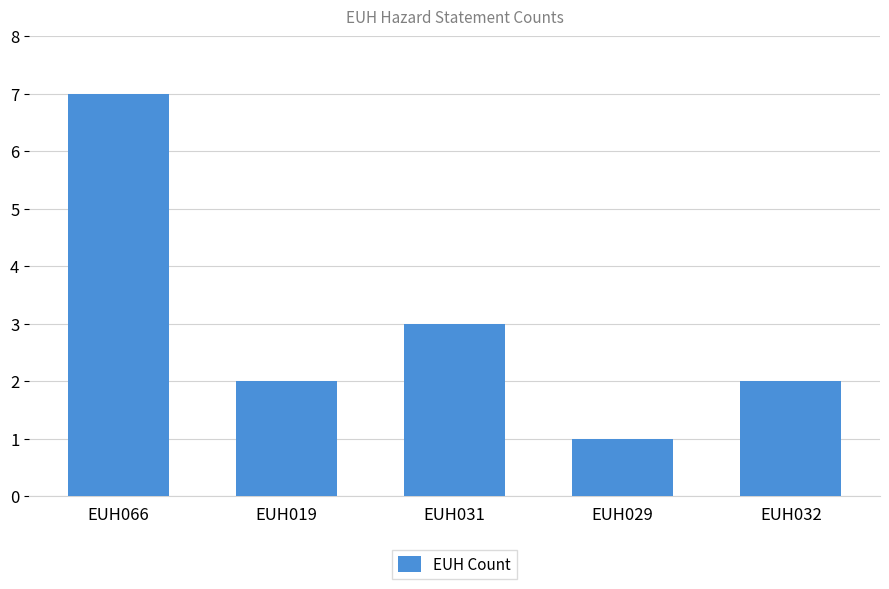

What is the difference between the values at EUH031 and EUH032?

1